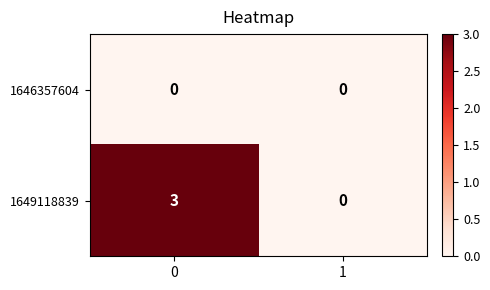

What is the total value across all series at 0?

3